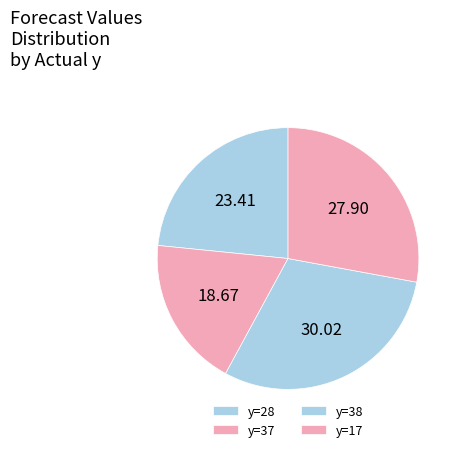

How many slices are in this pie chart?

4